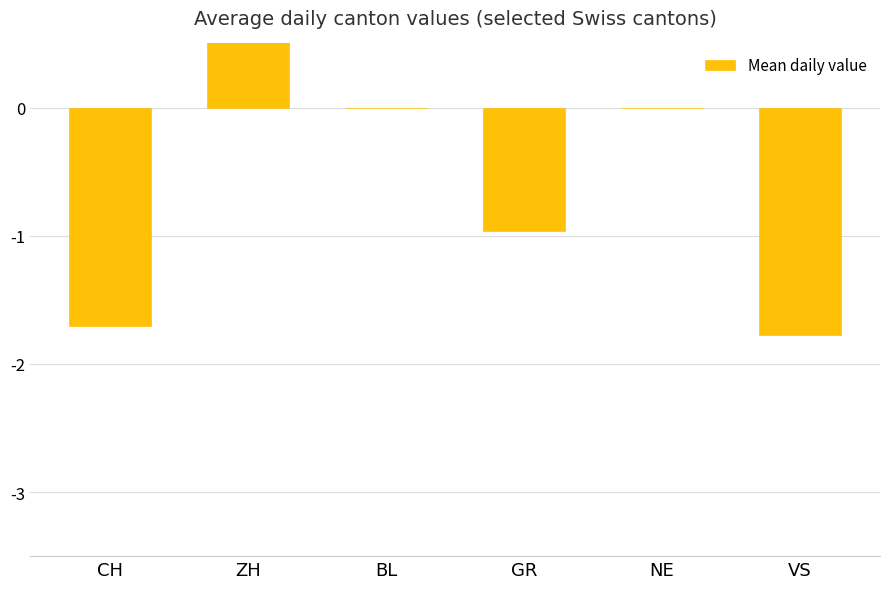

What is the smallest value displayed?

-1.8